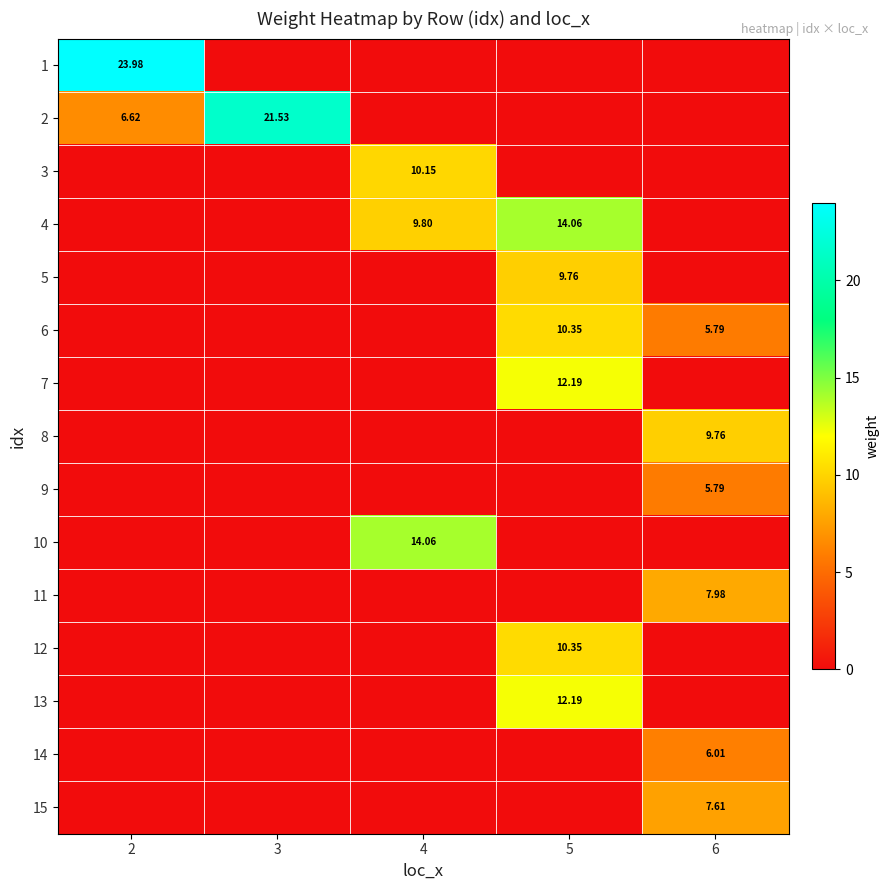

Is it true that 7 equals 5.4 at 5?

False